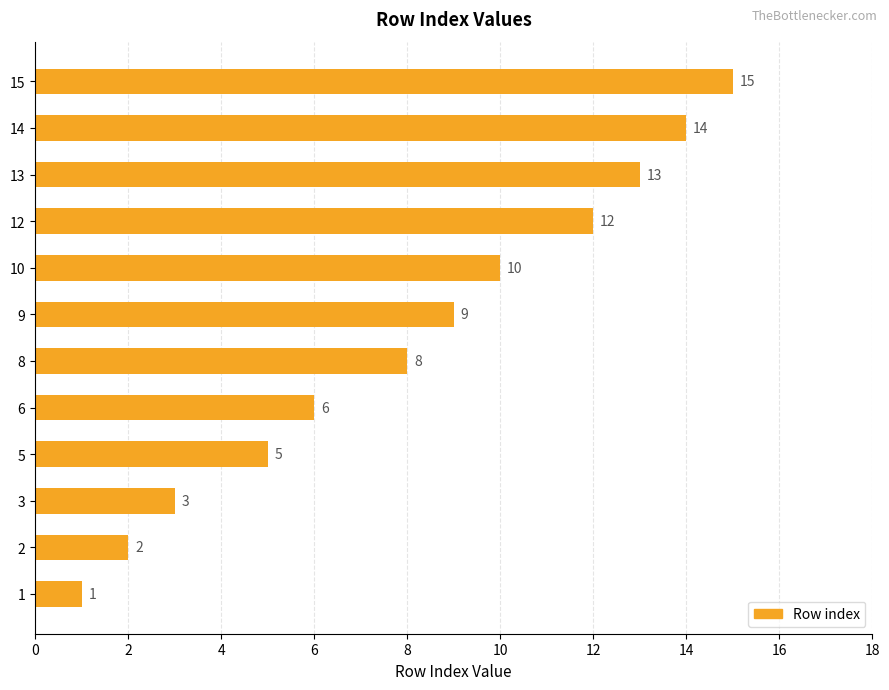

At which category does the chart reach its peak across all series?

15